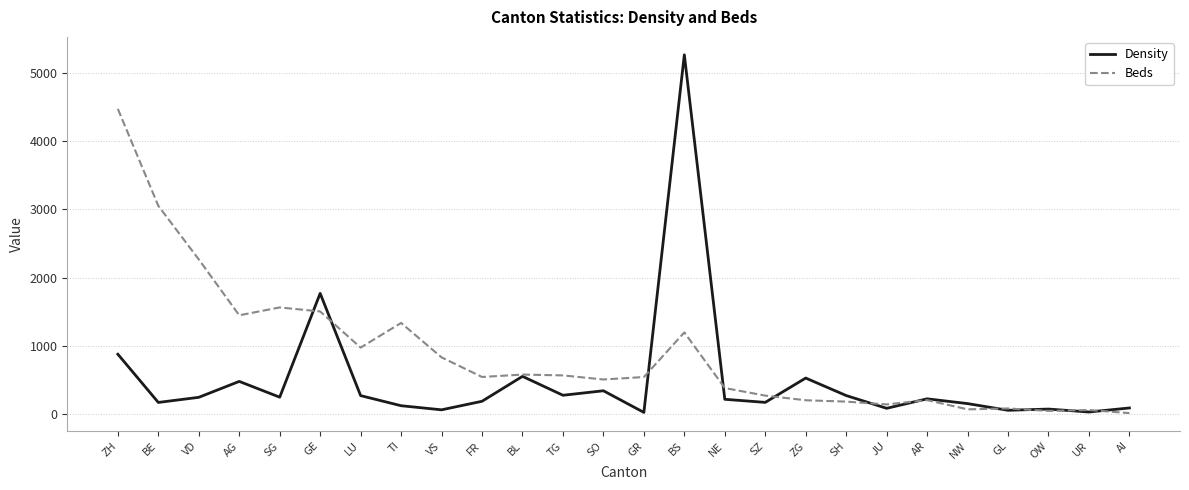

Which series has the widest spread of values?

Density